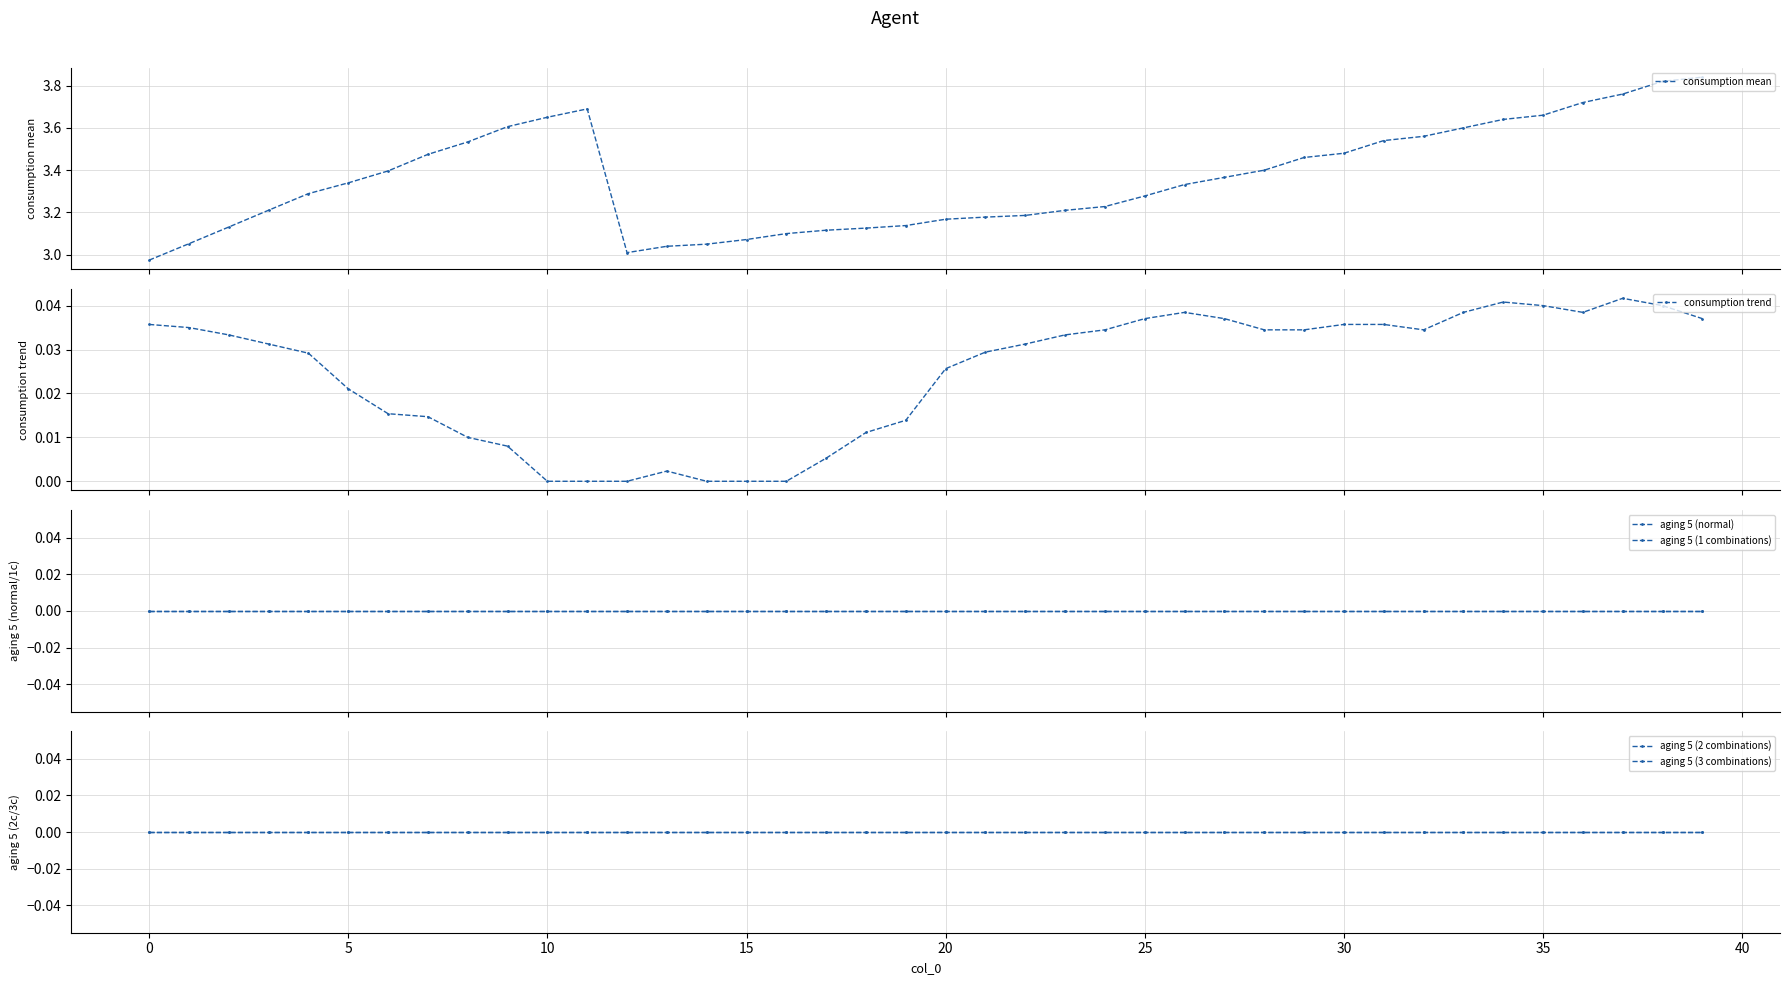

What is the value of the consumption mean point at the 34th from the left?

3.6